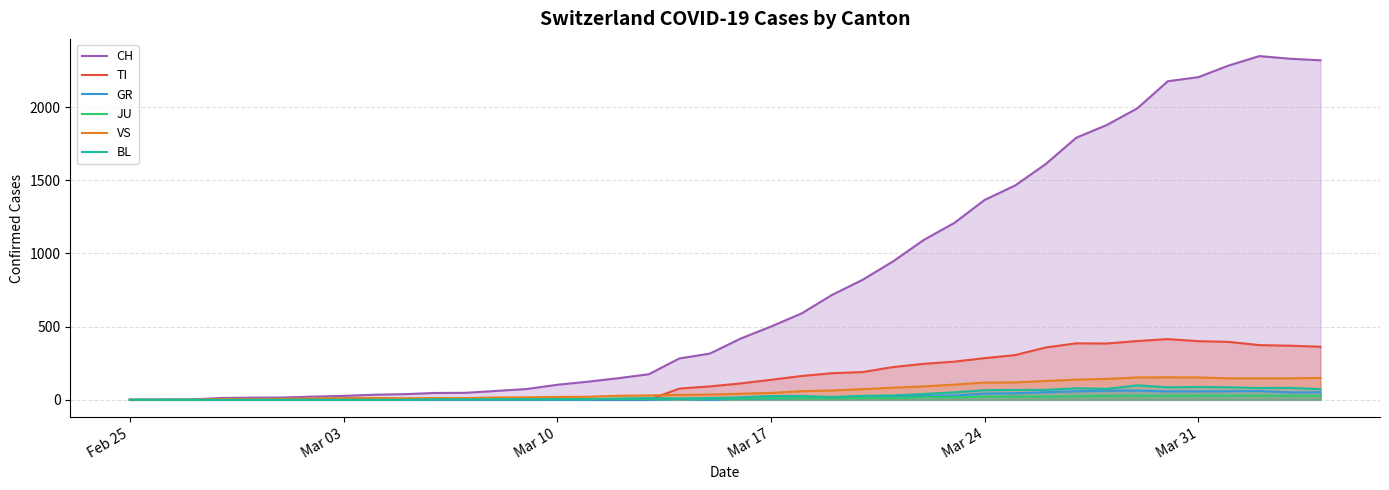

Which series has the largest range (max minus min)?

CH